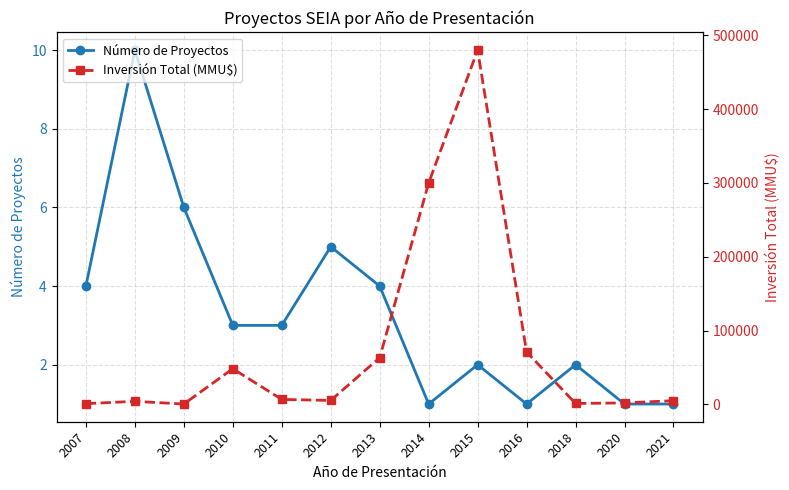

What is the value of the Número de Proyectos point at the 7th from the left?

4